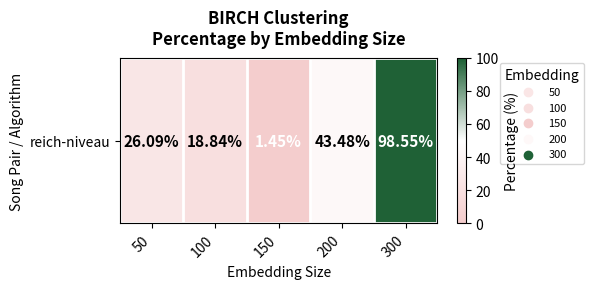

Is it true that the value at 200 is 43.5?

True